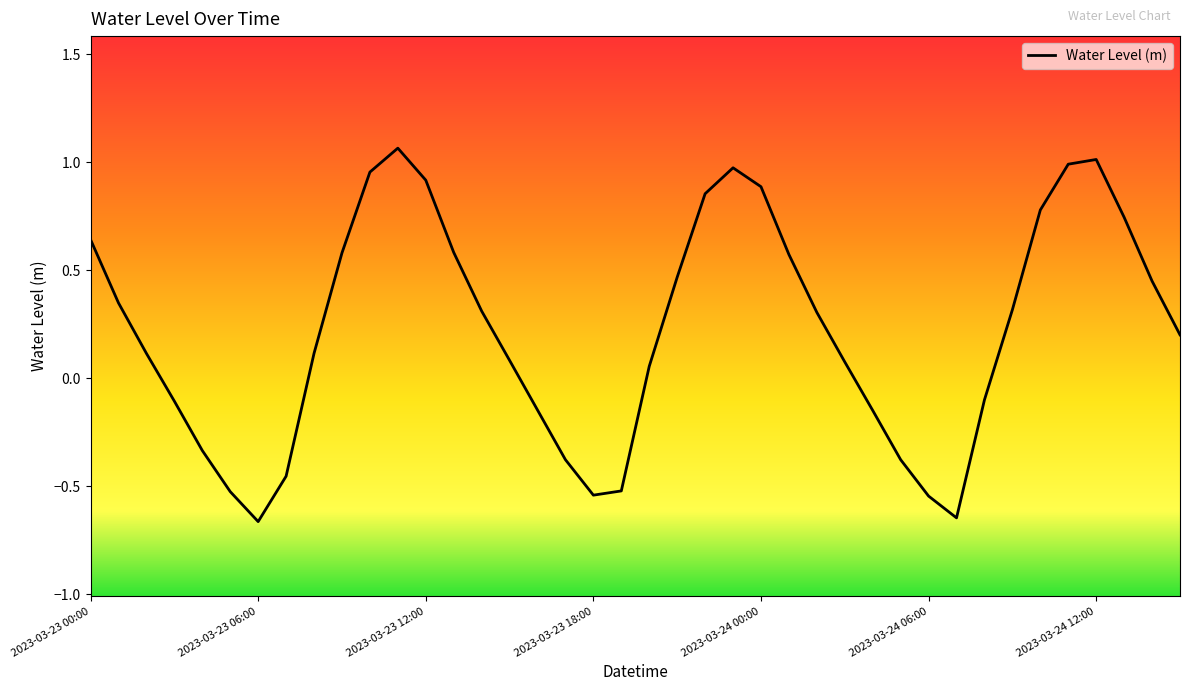

Where does the data first go above 0?

2023-03-23 00:00